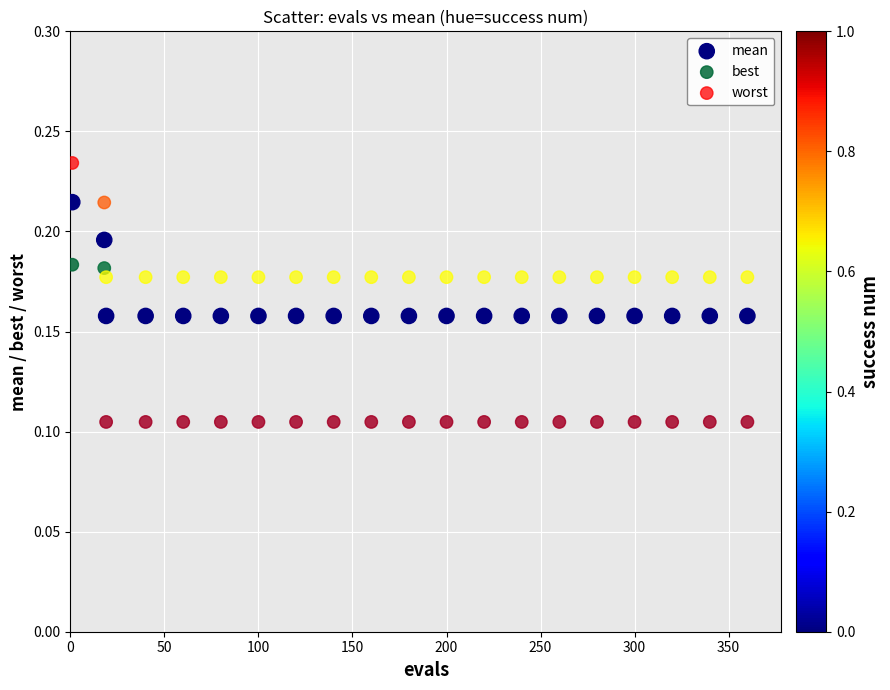

Which series has the widest spread of Y values?

best